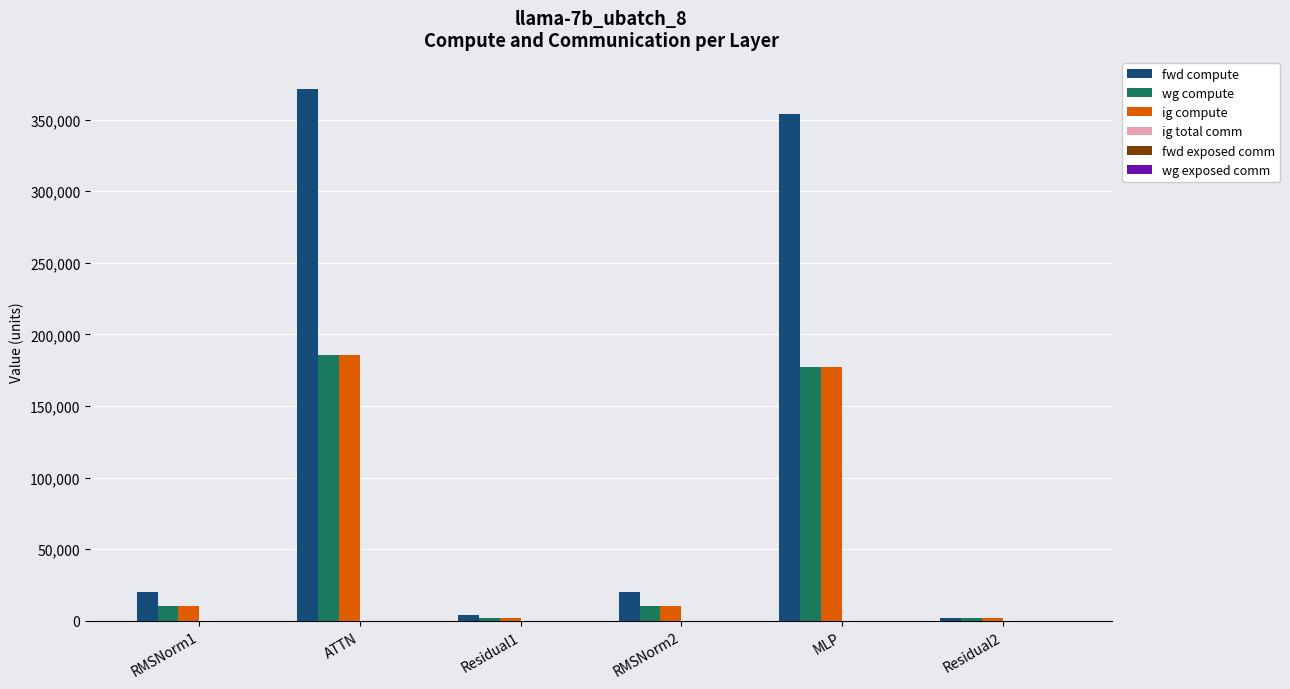

What position from the right is Residual1?

4